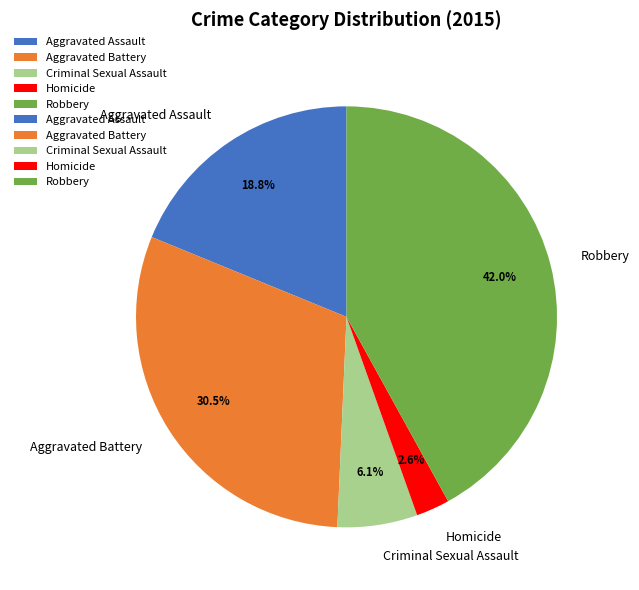

Does any single category account for the majority?

No